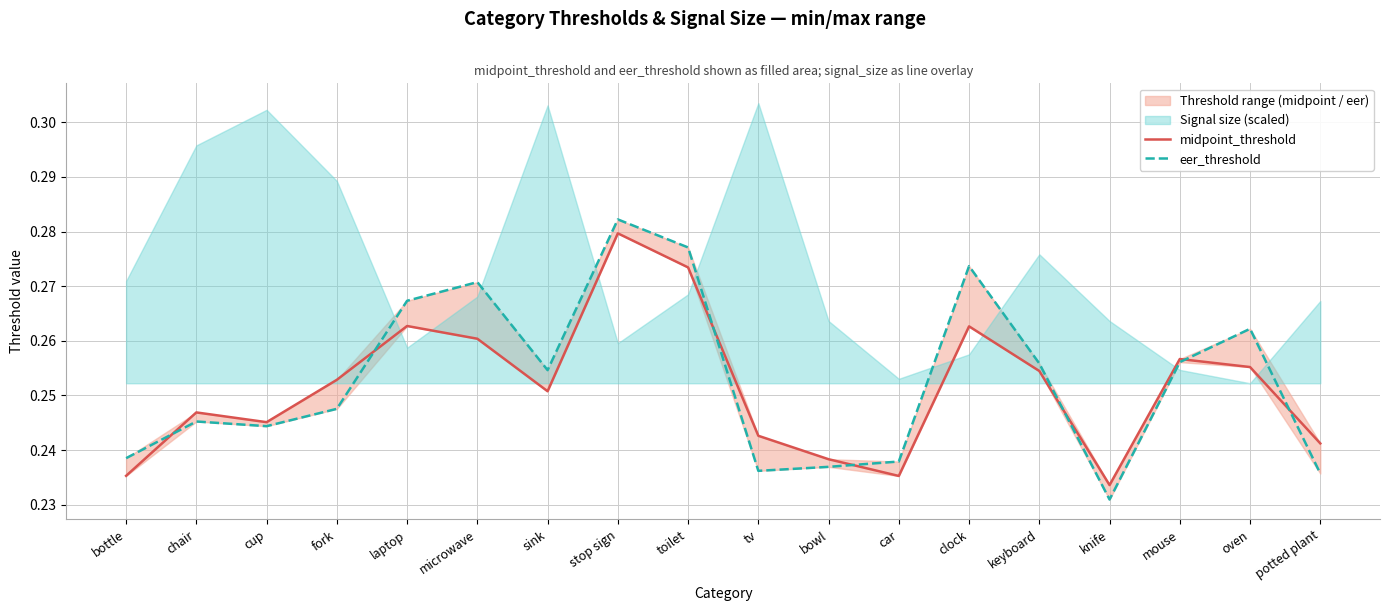

How many lines are shown in the chart?

2